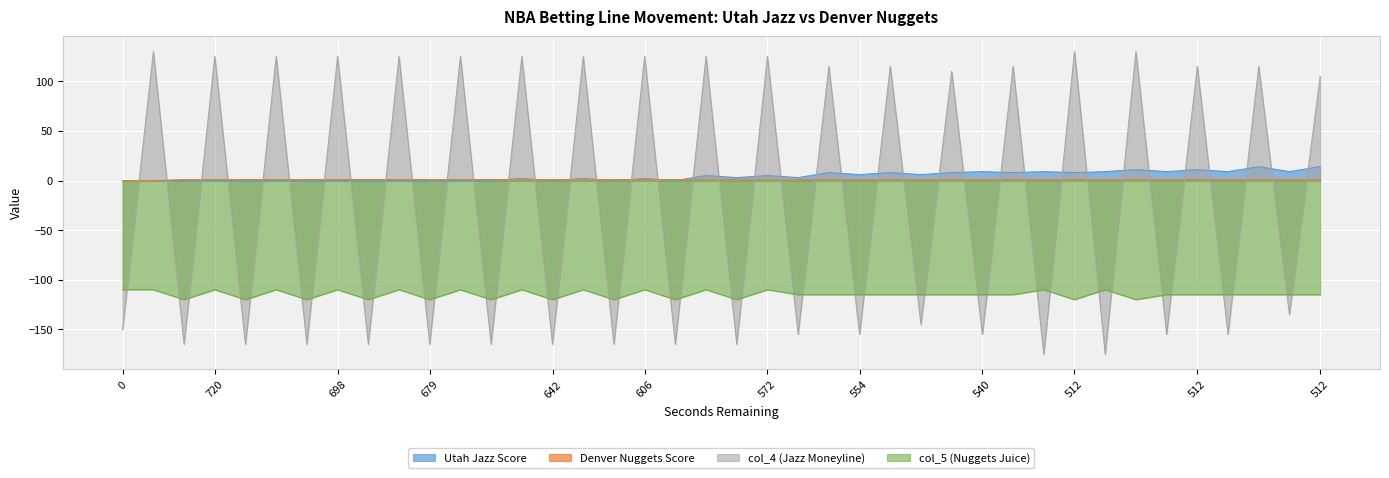

How many data points in Utah Jazz Score are less than 3?

19